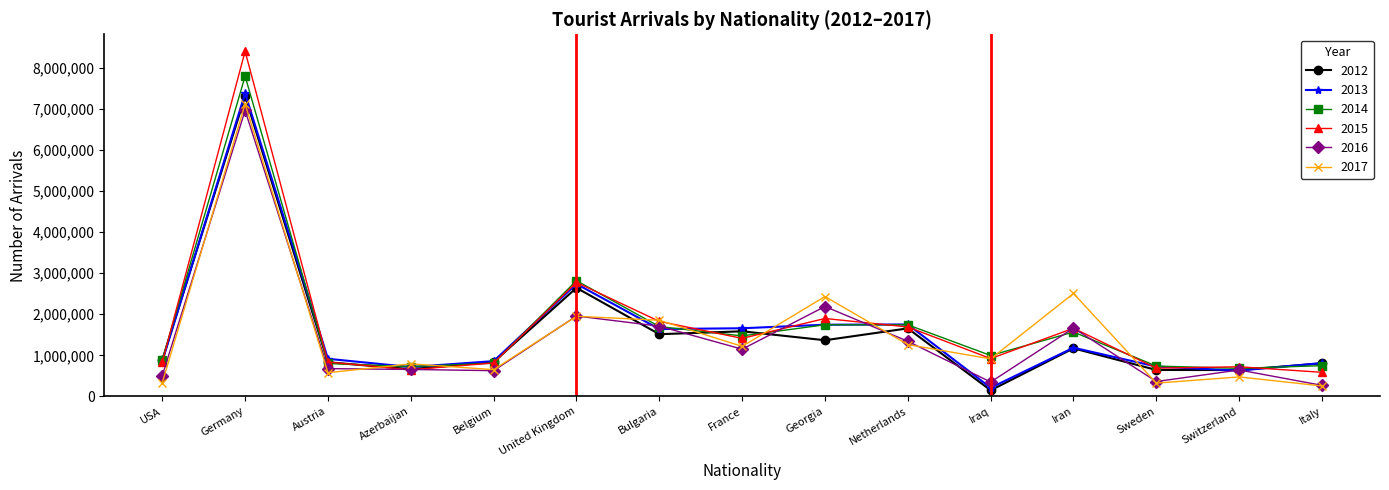

How many data points in 2012 are less than 883408?

7